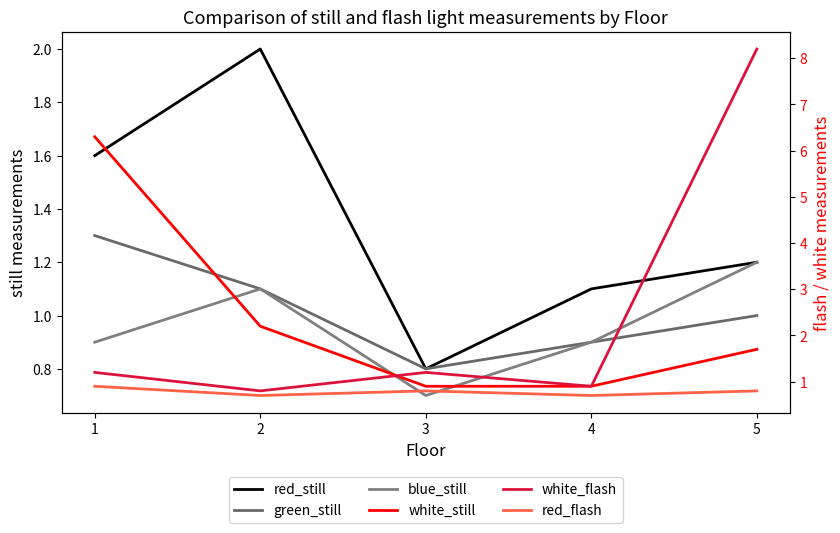

Reading left to right, transcribe all the data shown in this chart.

red_still: 1.6	2.0	0.8	1.1	1.2
green_still: 1.3	1.1	0.8	0.9	1.0
blue_still: 0.9	1.1	0.7	0.9	1.2
white_still: 6.3	2.2	0.9	0.9	1.7
white_flash: 1.2	0.8	1.2	0.9	8.2
red_flash: 0.9	0.7	0.8	0.7	0.8